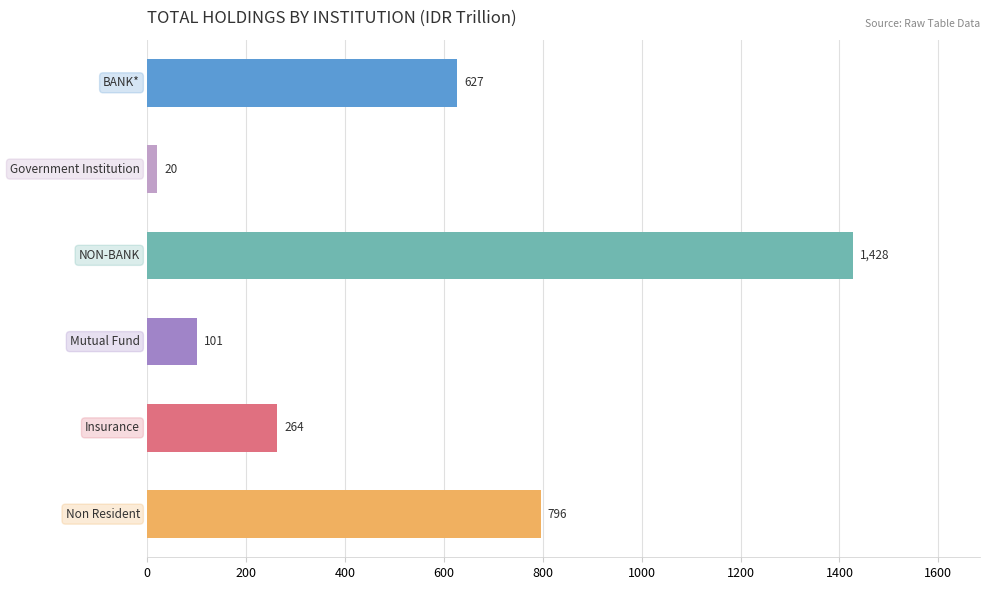

What is the maximum value shown in the chart?

1428.1